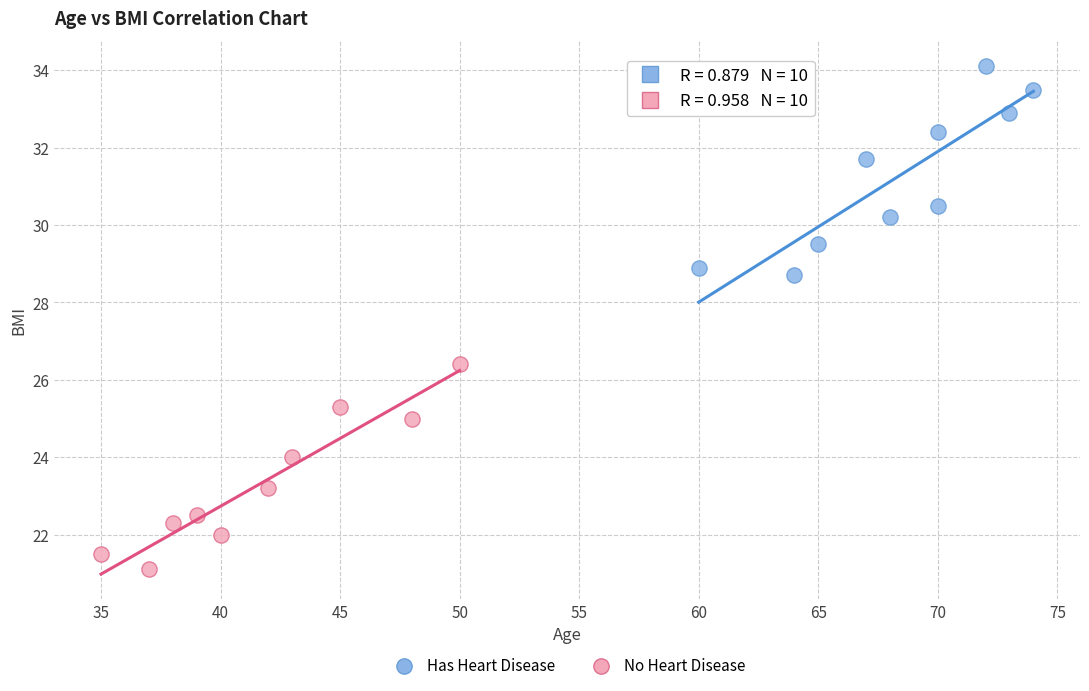

Which series reaches the minimum Y coordinate?

No Heart Disease